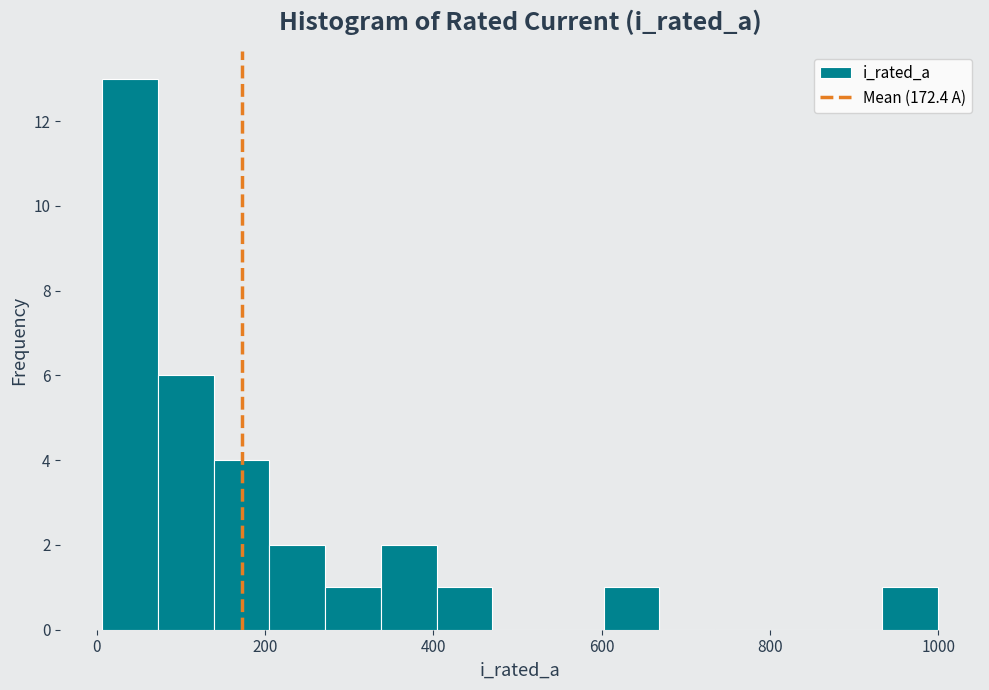

Around what value on the x-axis is the tallest bar? Give the approximate position of its centre, as read against the axis.

40